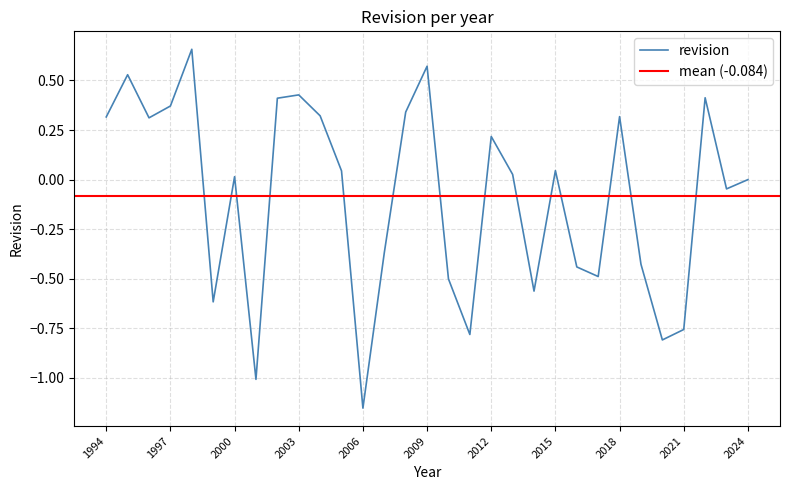

List the labels in order of value, smallest first.

2006, 2001, 2020, 2011, 2021, 1999, 2014, 2010, 2017, 2016, 2019, 2007, 2023, 2024, 2000, 2013, 2005, 2015, 2012, 1996, 1994, 2018, 2004, 2008, 1997, 2002, 2022, 2003, 1995, 2009, 1998